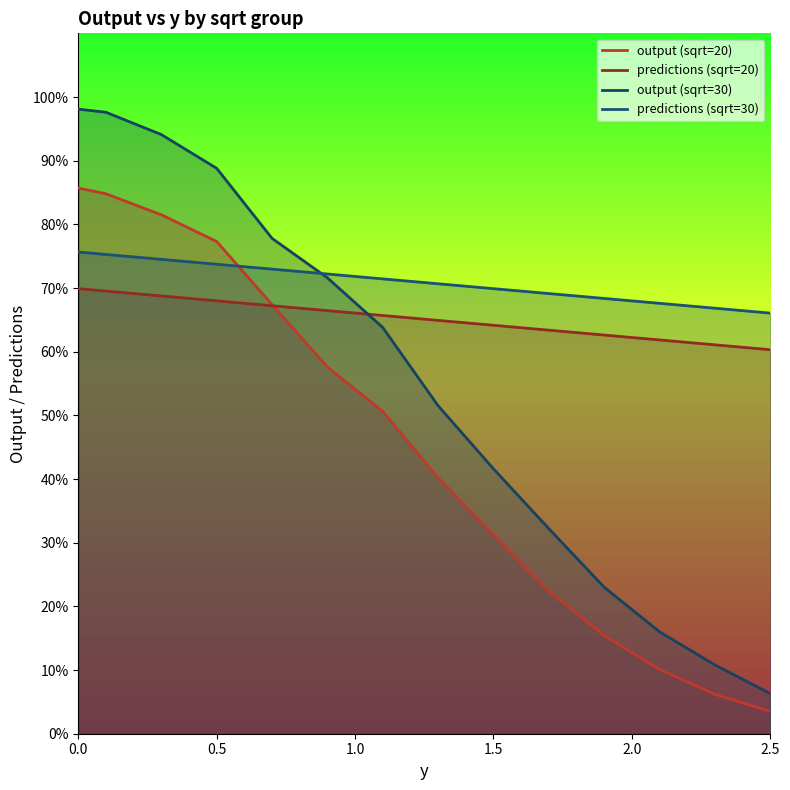

What is the value of the output (sqrt=20) point at the 8th from the left?

40.2